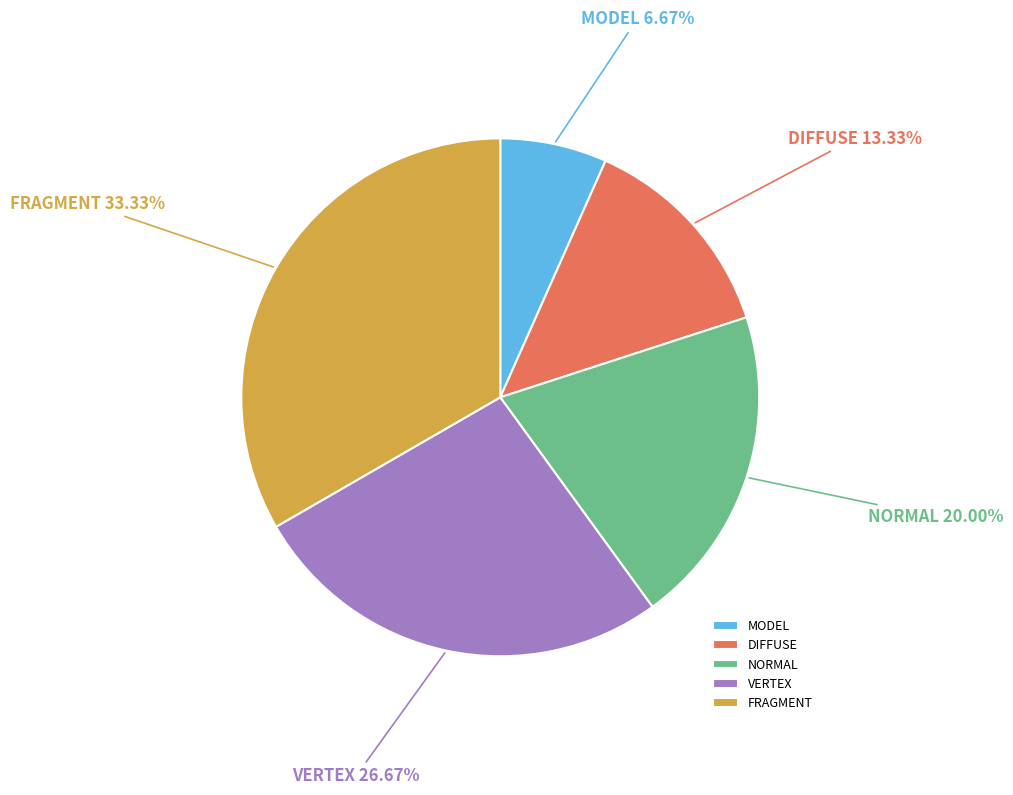

Is there any slice that represents more than half of the pie?

No